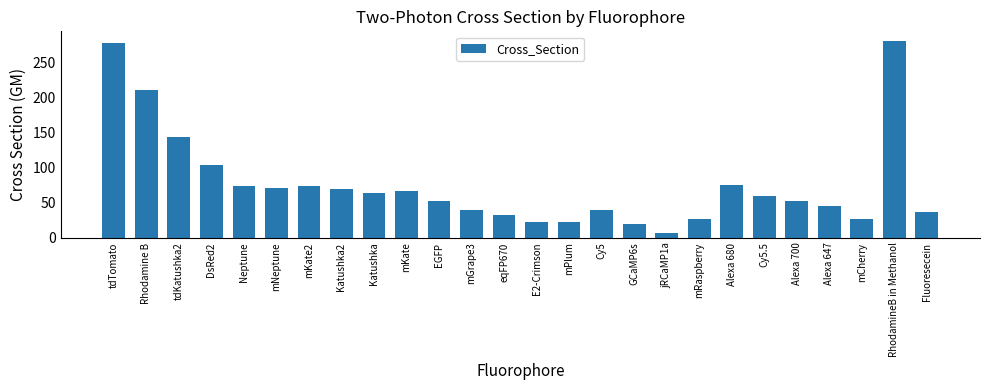

What is the average value?

76.6